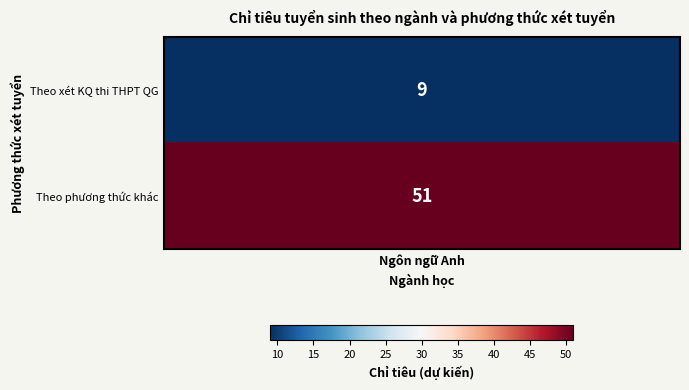

What is the smallest value displayed?

9